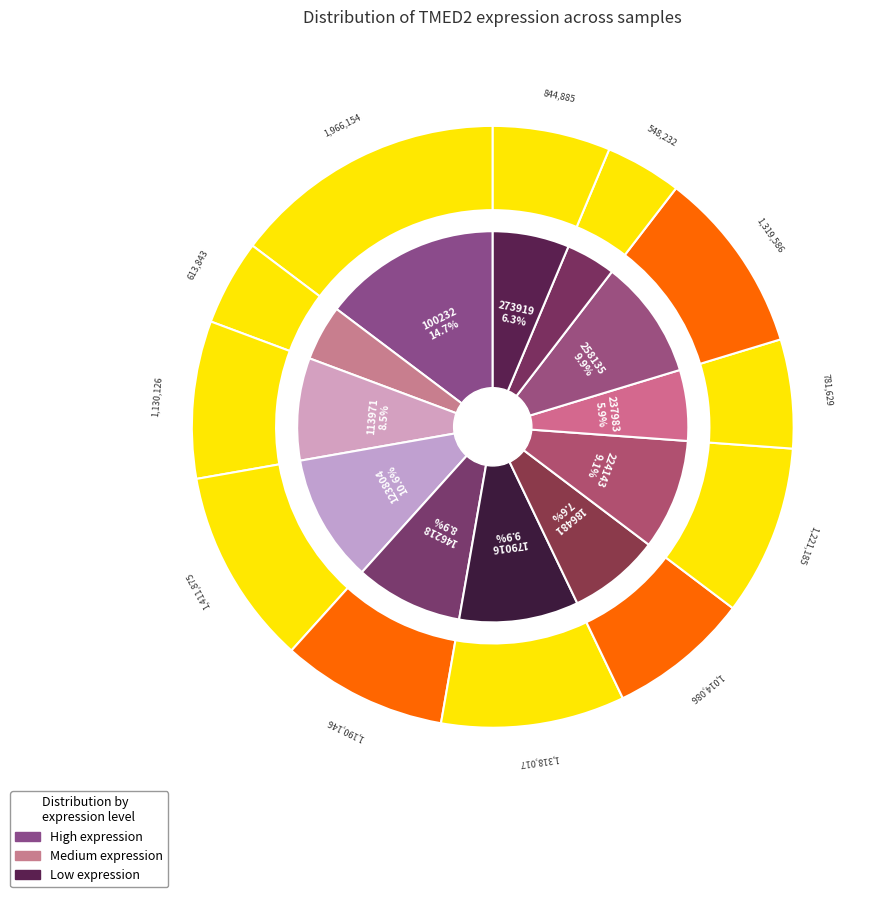

To the nearest percent, what portion does 100232 represent?

15%